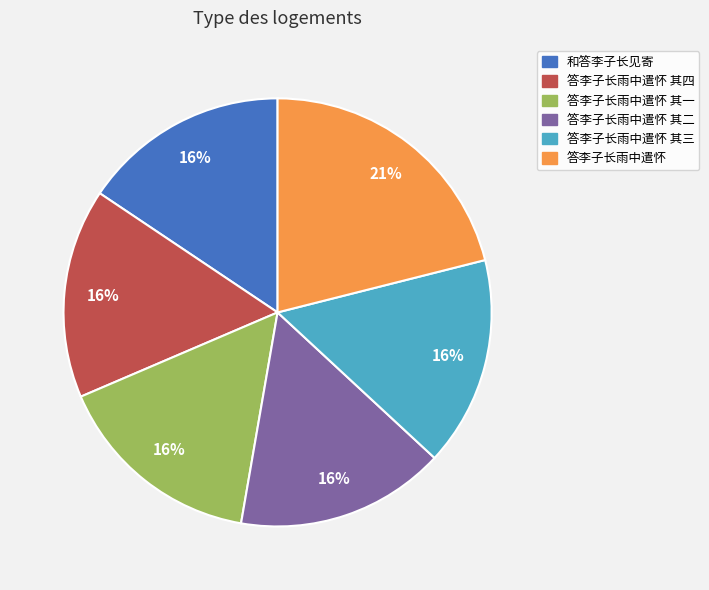

Is there a majority slice in this chart?

No